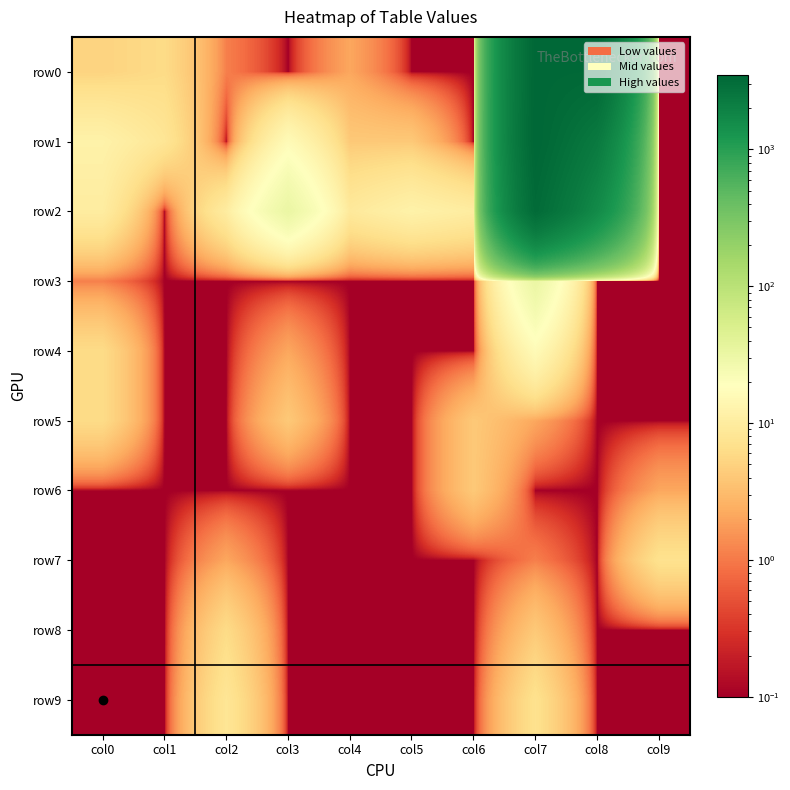

Between col4 and col2, which is larger?

col4